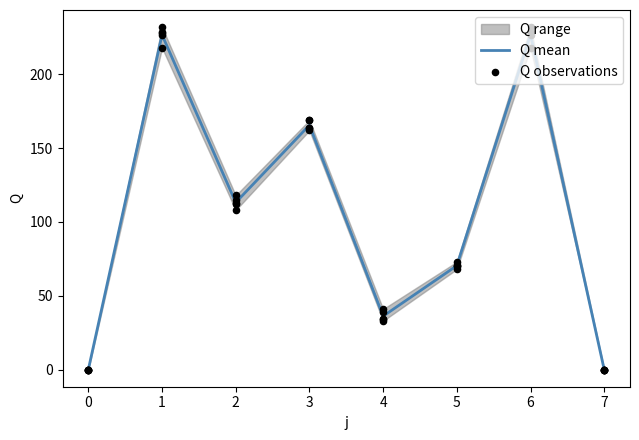

The value of Q mean at 2 is 56.2. True or false?

False